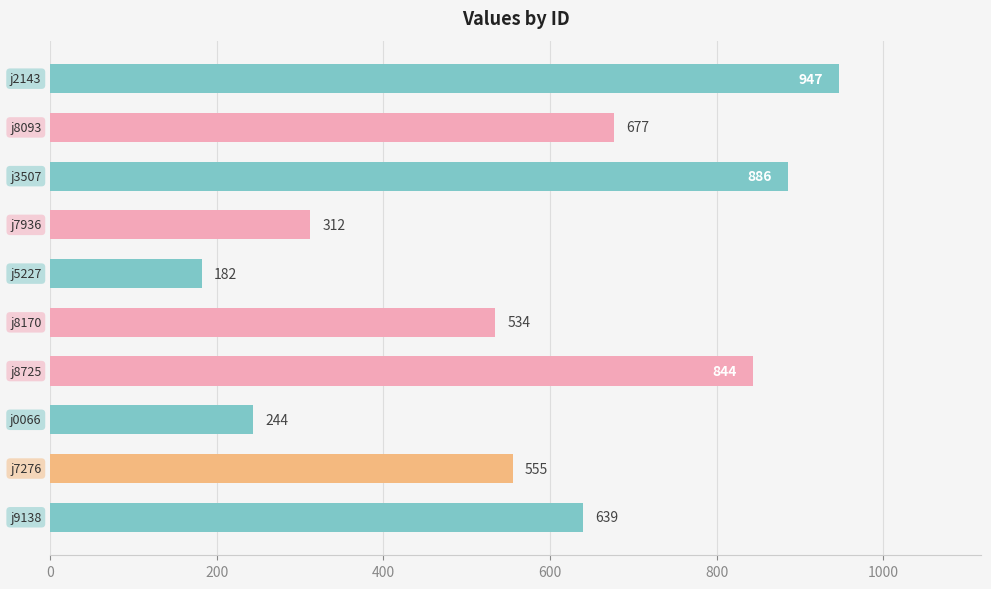

How many values are below 639?

5